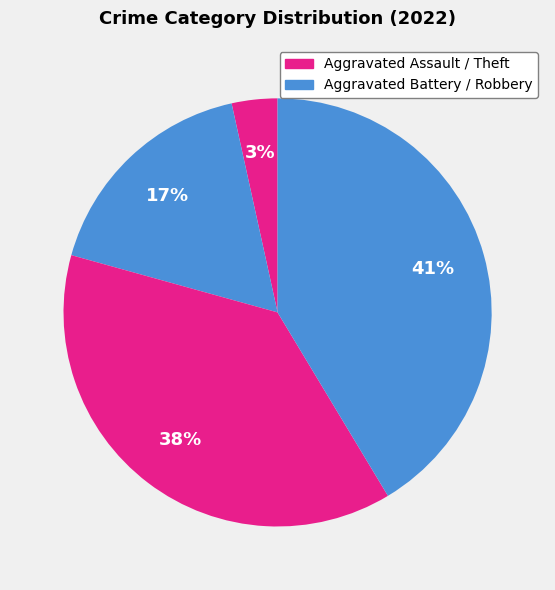

How many segments does this pie chart have?

4